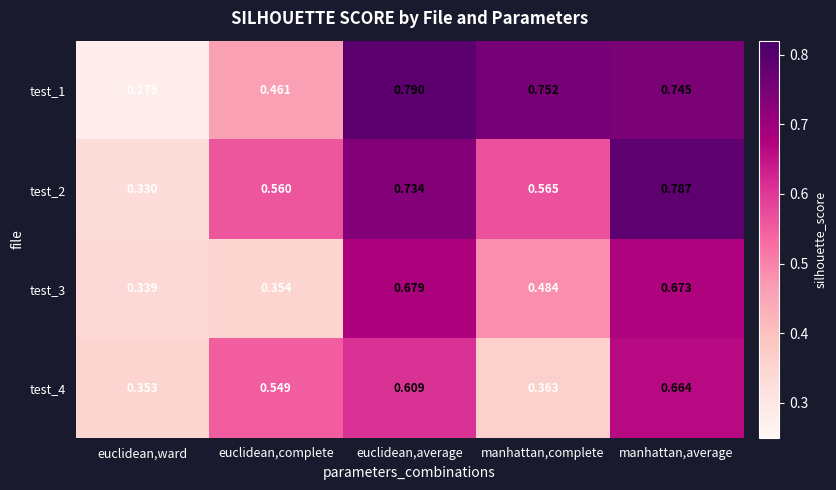

At which category is the sum across all series the highest?

manhattan,average